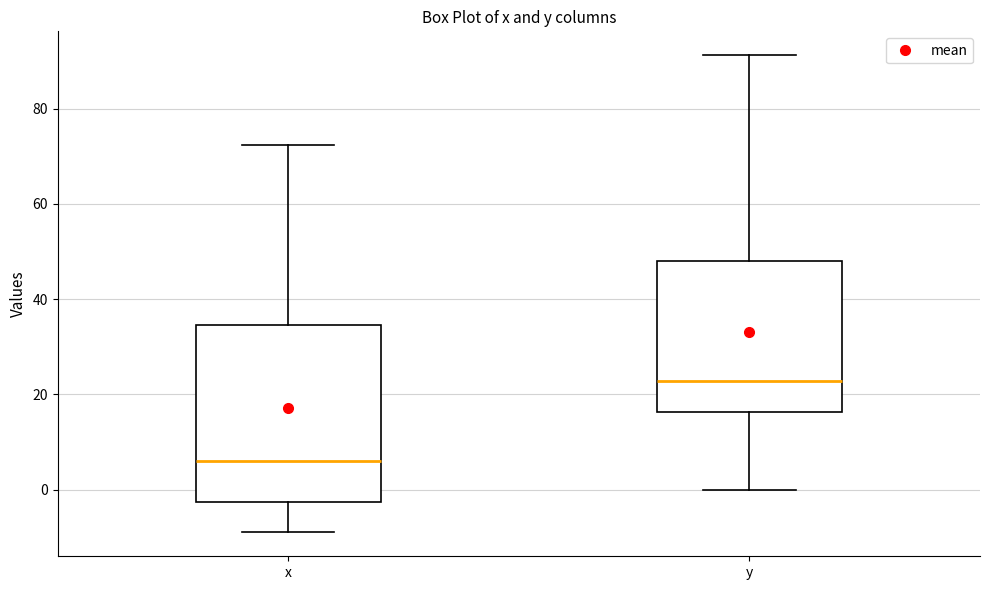

Where does the median line of the box for y sit on the y-axis? The values are not printed on the chart, so give them approximately, as read against the axis.

22